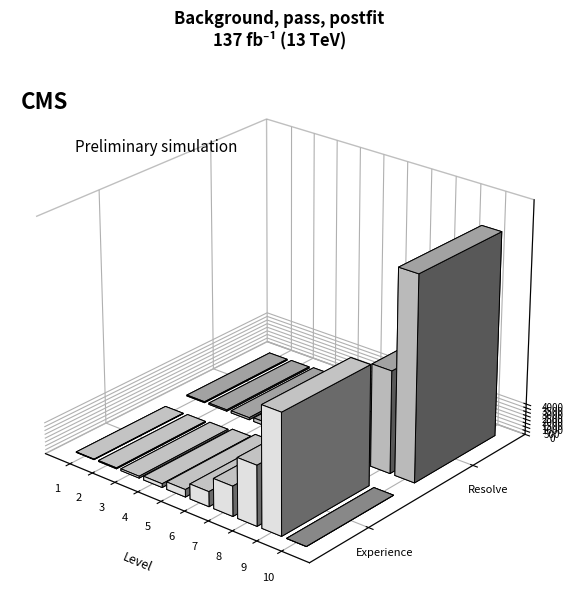

How many bars are there in total?

20